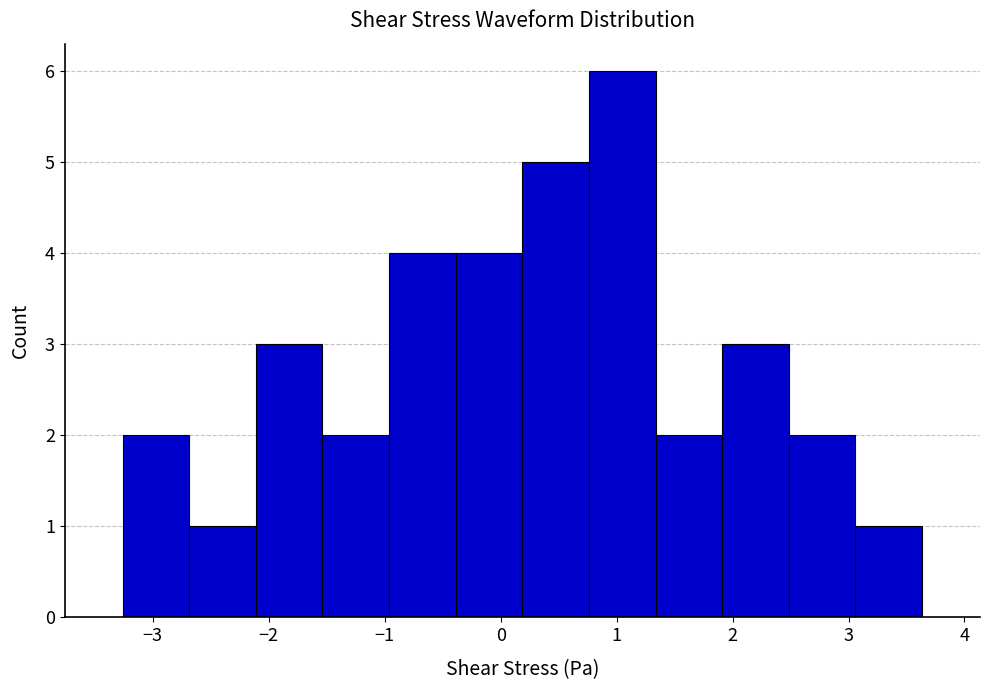

Reading left to right, list every bar in this chart as the range it spans on the x-axis followed by its height. Neither the bar edges nor the heights are printed on the chart, so give them approximately, as read against the axes.

-3.3 to -2.7: 2
-2.7 to -2.1: 1
-2.1 to -1.5: 3
-1.5 to -1.0: 2
-1.0 to -0.4: 4
-0.4 to 0.2: 4
0.2 to 0.8: 5
0.8 to 1.3: 6
1.3 to 1.9: 2
1.9 to 2.5: 3
2.5 to 3.1: 2
3.1 to 3.6: 1